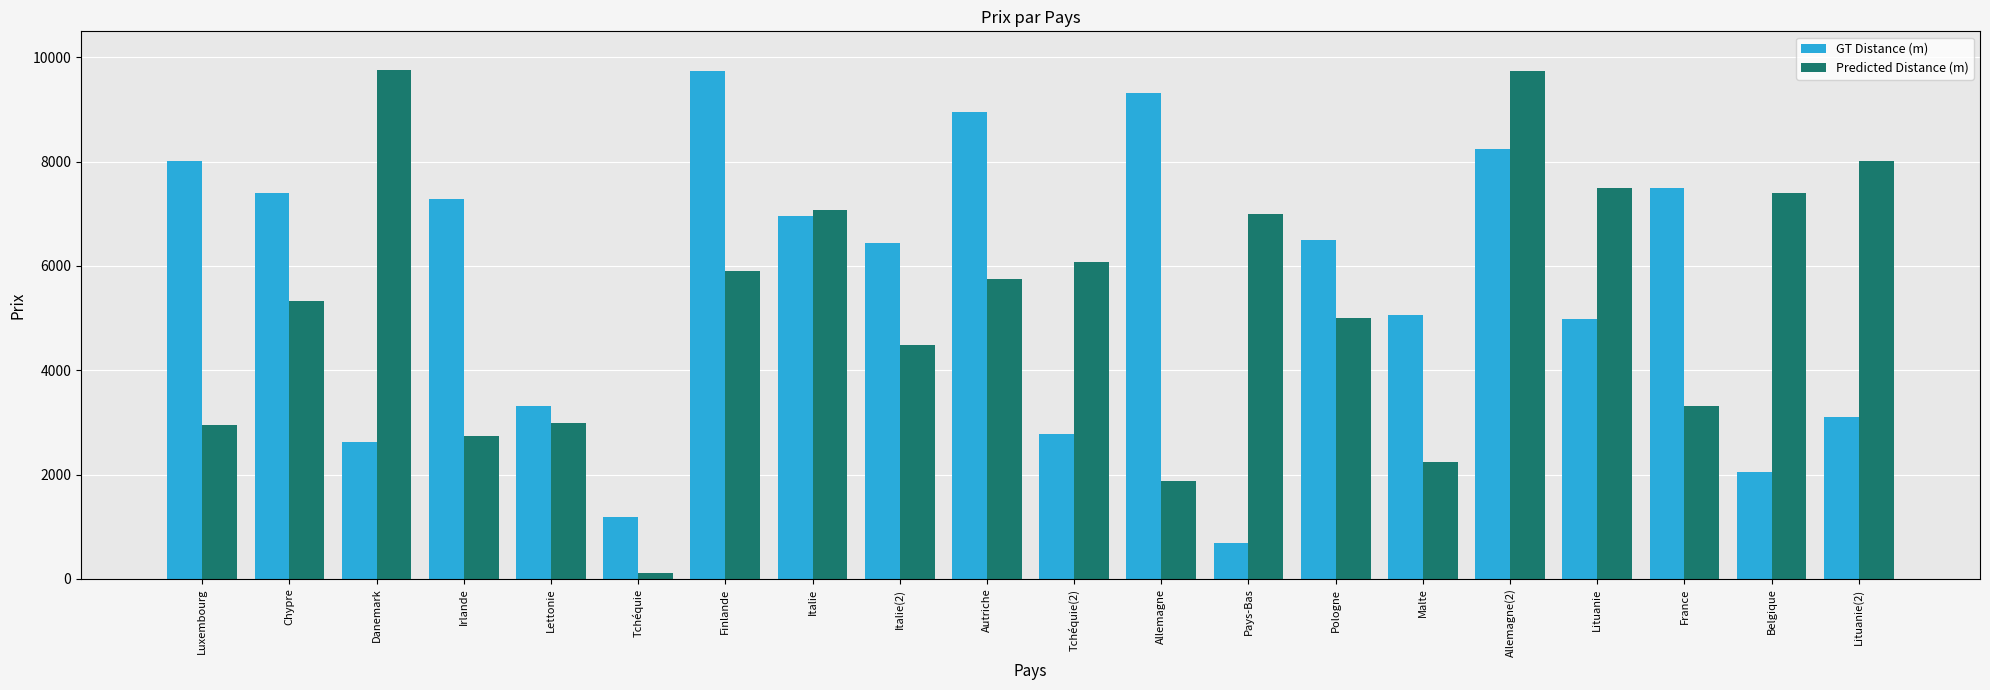

What is the value of the GT Distance (m) bar at the 14th from the left?

6490